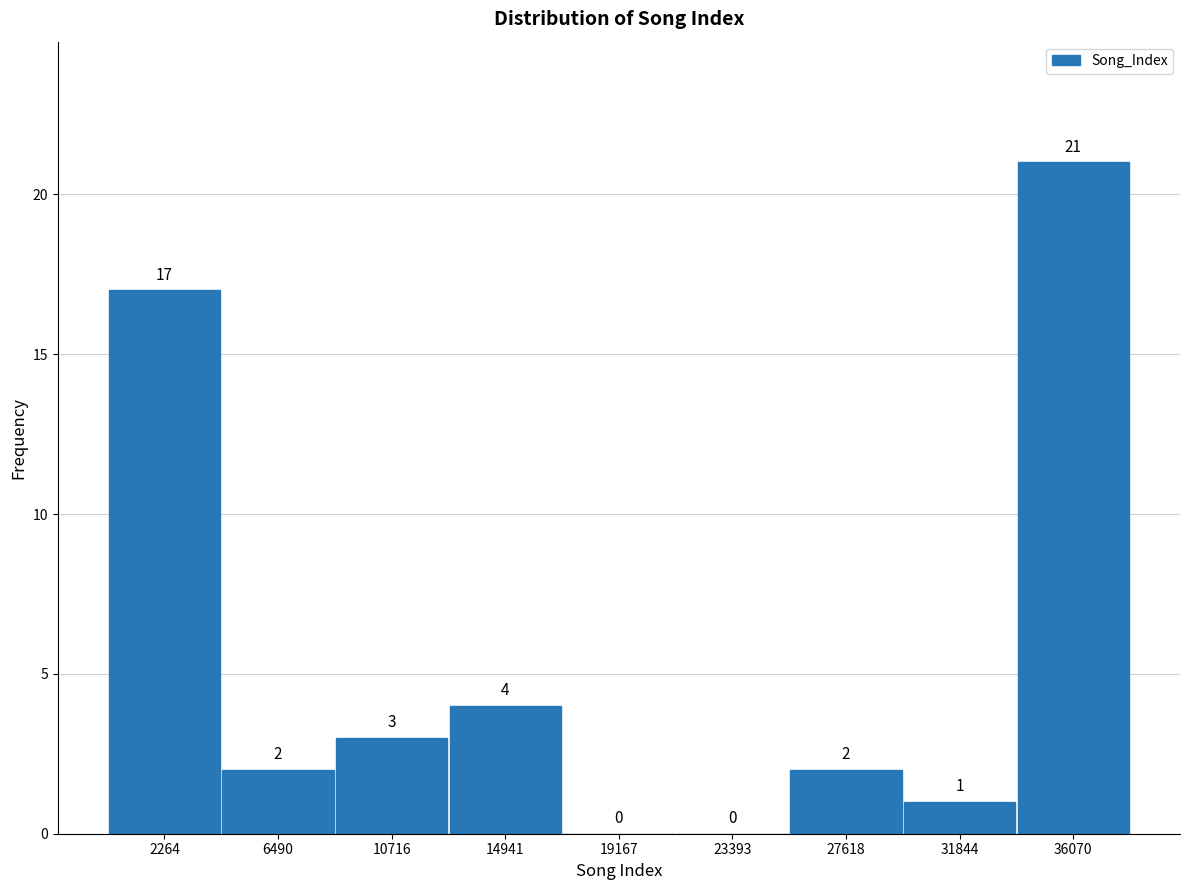

Reading left to right, list every bar in this chart as the range it spans on the x-axis followed by its height. The bar edges are not printed on the chart, so give them approximately, as read against the axis.

0 to 4500: 17
4500 to 8500: 2
8500 to 13000: 3
13000 to 17000: 4
17000 to 21500: 0
21500 to 25500: 0
25500 to 29500: 2
29500 to 34000: 1
34000 to 38000: 21